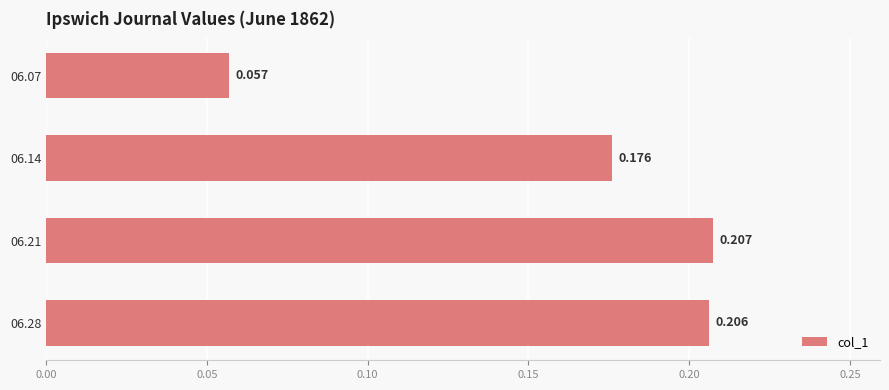

How many categories are shown in the chart?

4